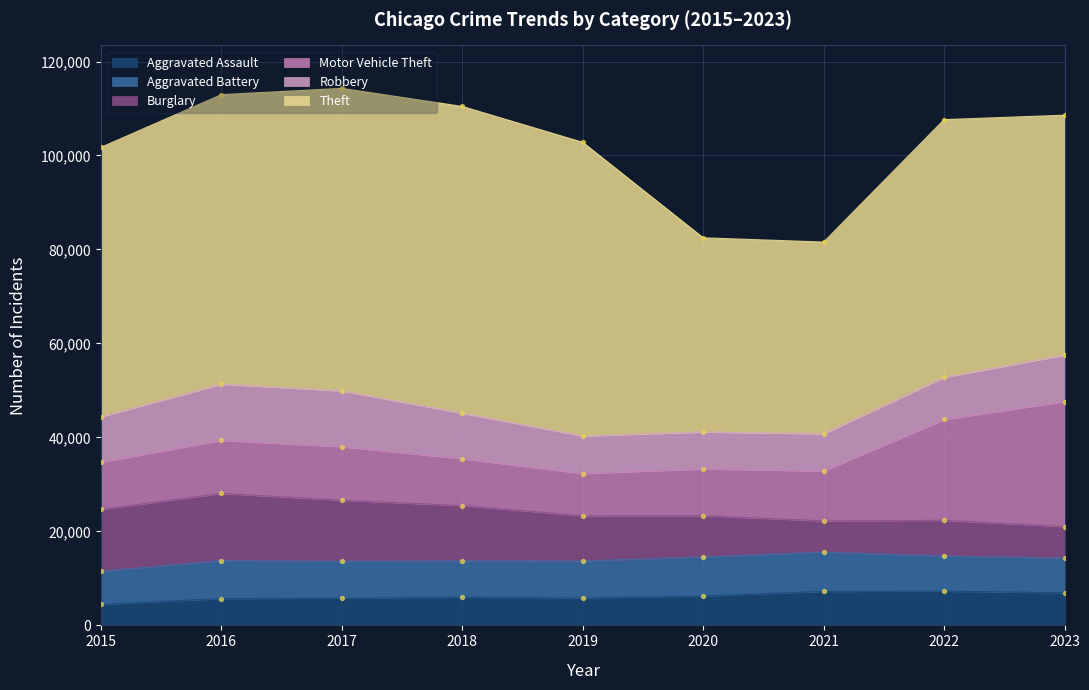

At which category is the sum across all series the highest?

2017